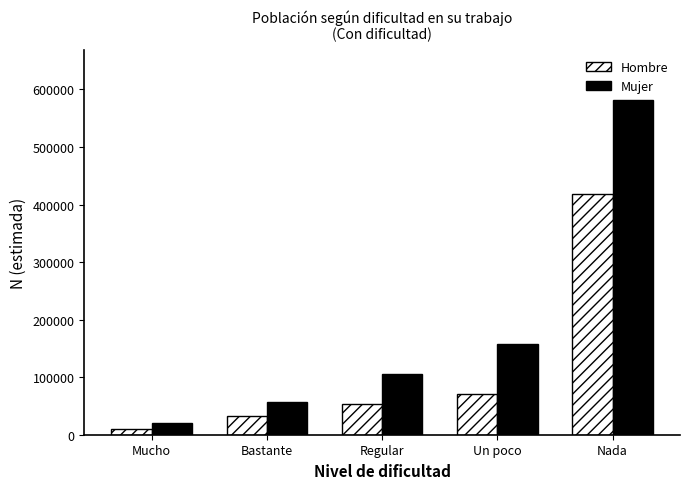

How many distinct data groups are displayed?

2